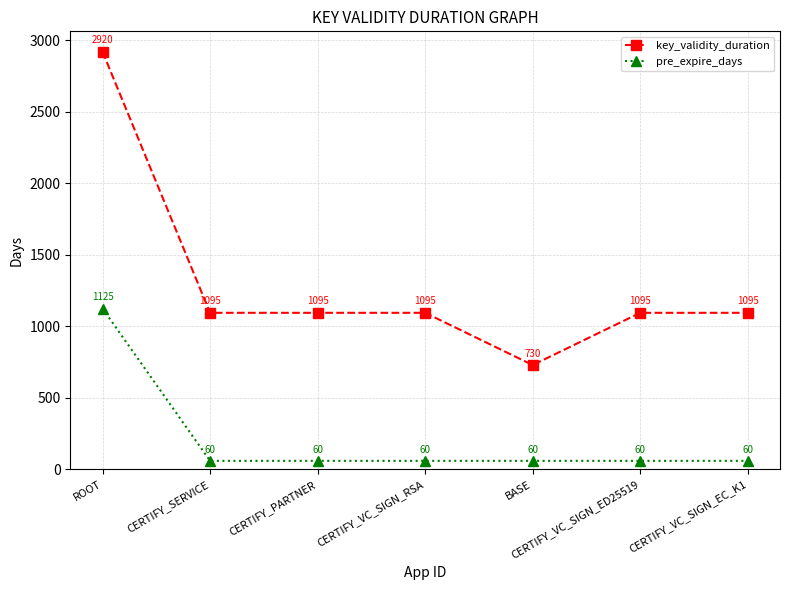

What is the average value of the key_validity_duration series?

1304